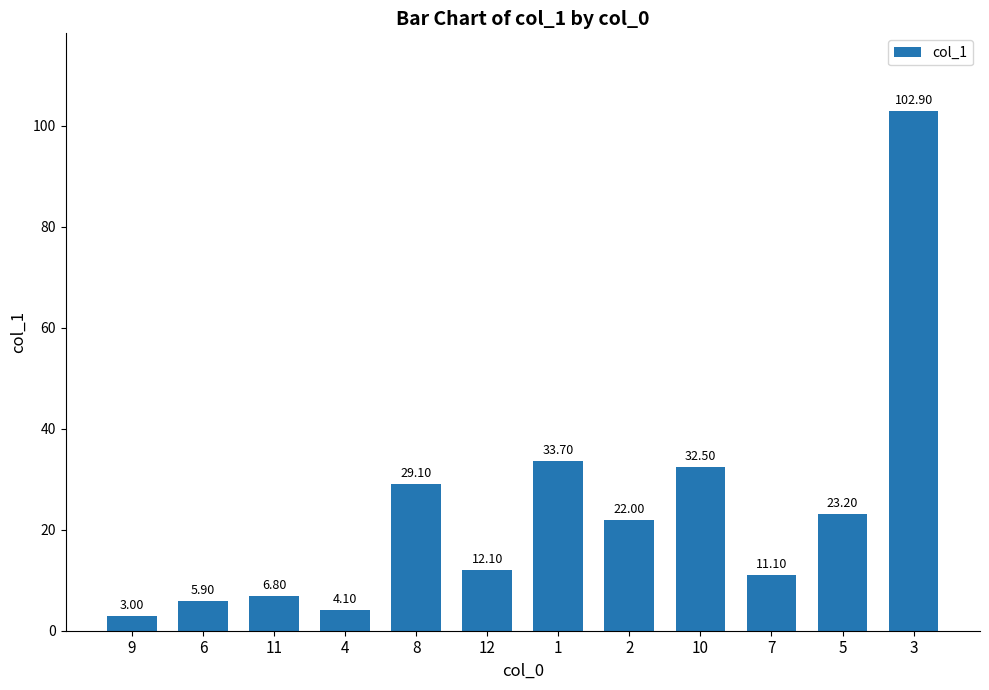

Between 9 and 5, which is larger?

5